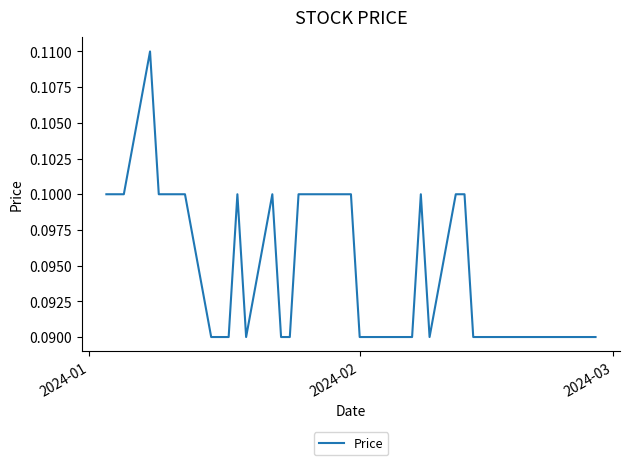

How many lines are shown in the chart?

1